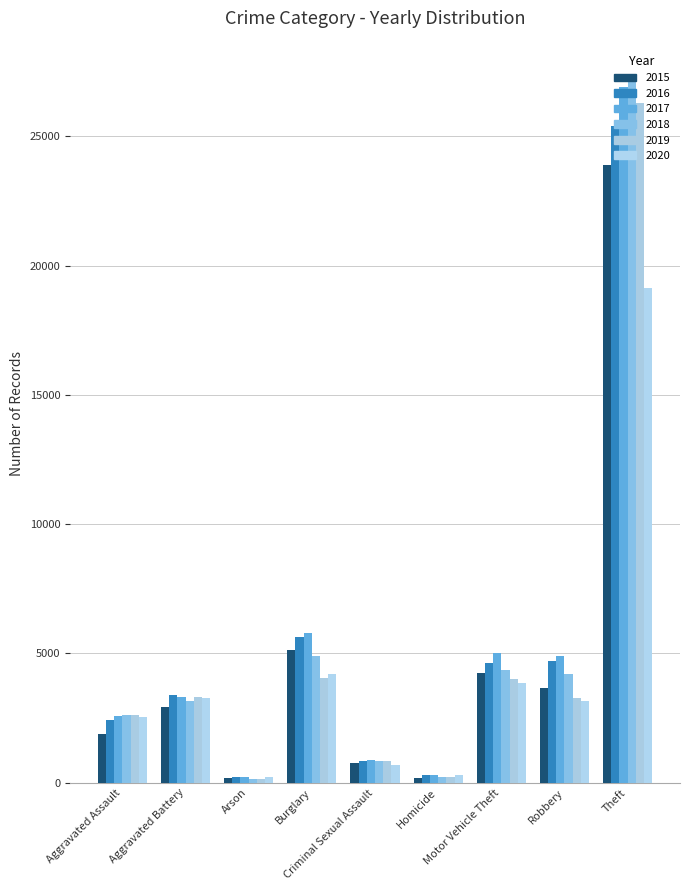

How many series are shown in this chart?

6